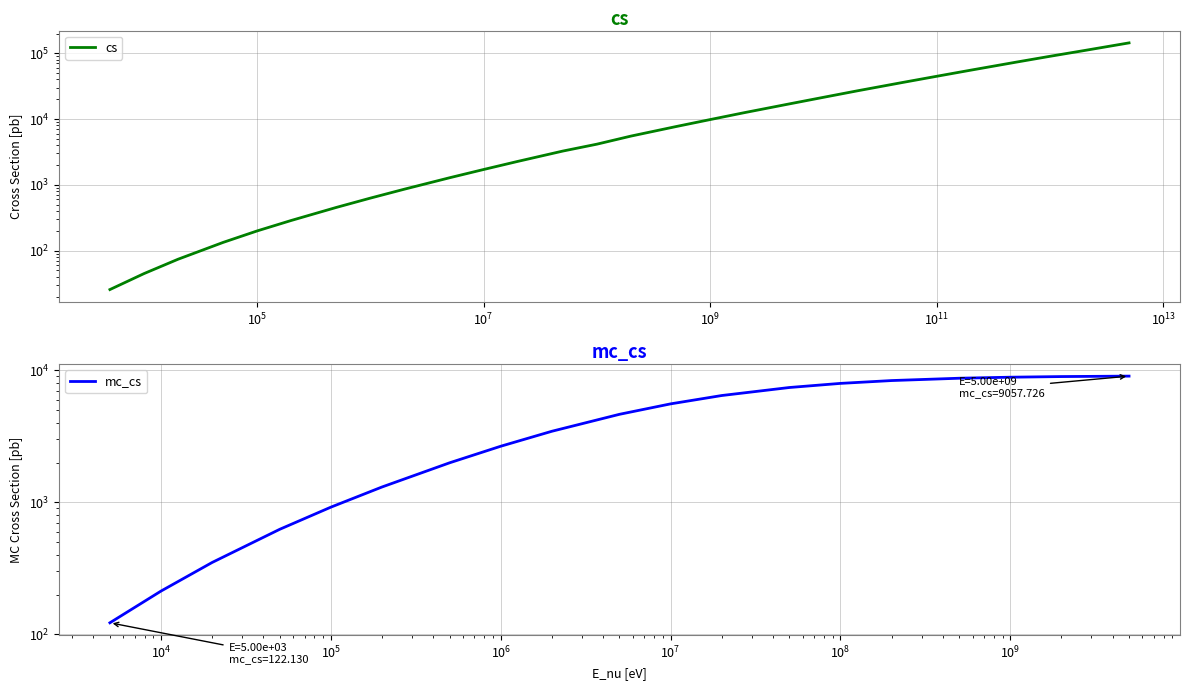

What is the difference between the second highest and second lowest values?

109955.4